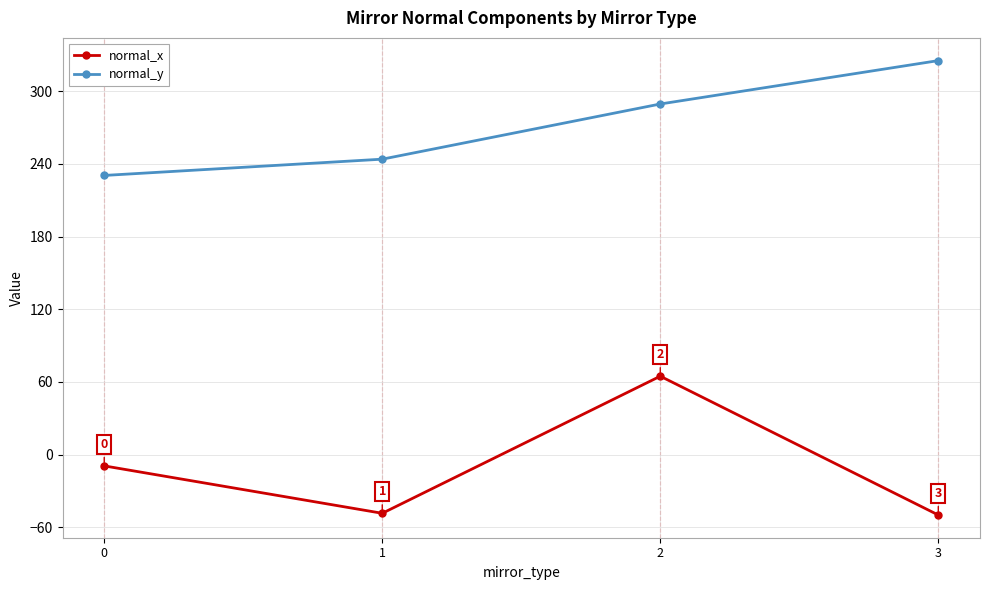

Is the value of normal_x at 3 greater than the value of normal_y at 0?

No